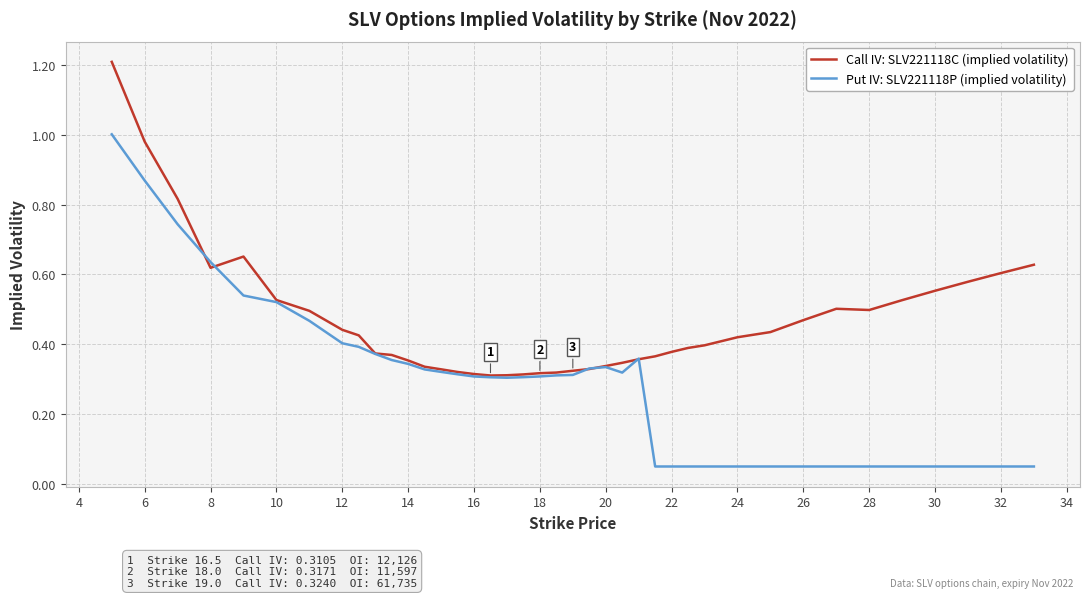

Which series has the largest range (max minus min)?

Put IV: SLV221118P (implied volatility)